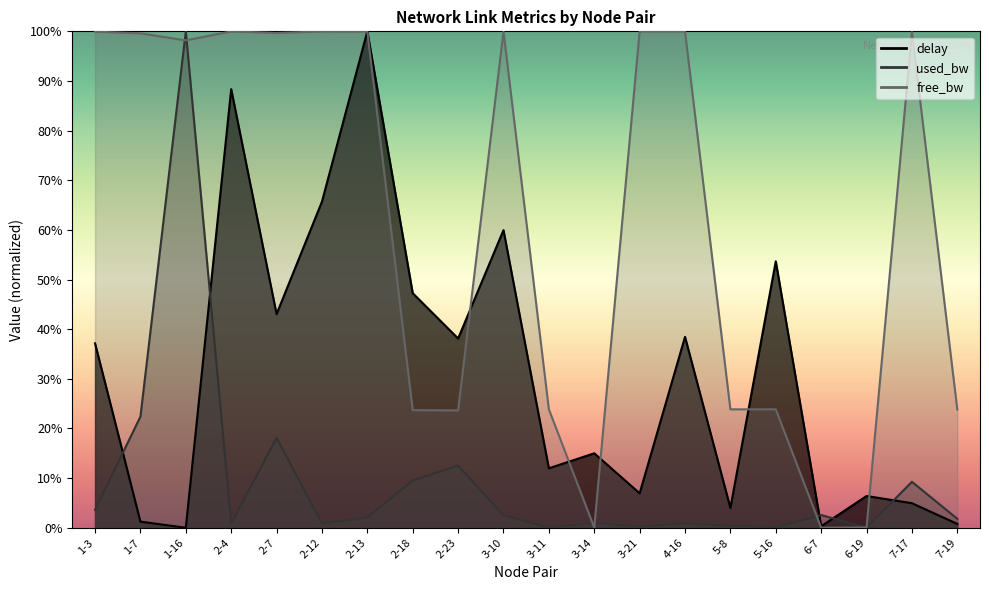

Between 2-7 and 6-19, which series saw the biggest shift?

free_bw_scaled